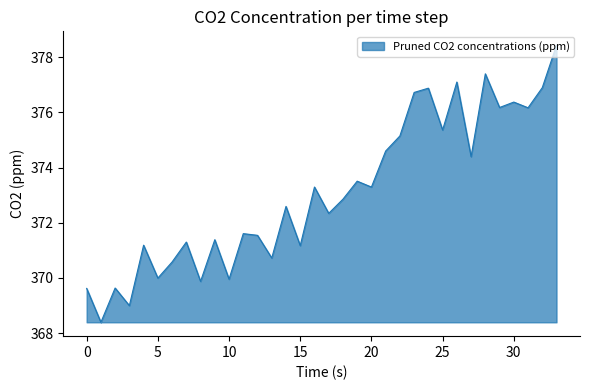

What is the greatest value displayed?

378.4